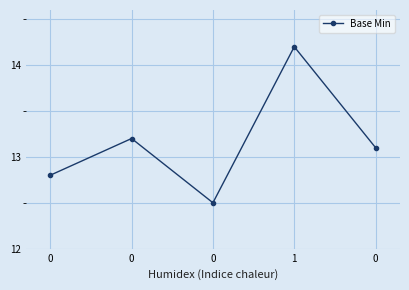

Rank the categories by value from highest to lowest.

1, 0, 0, 0, 0